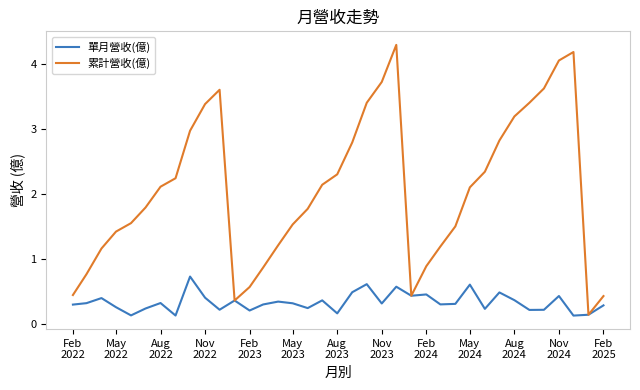

Rank the series by their maximum value, from highest to lowest.

累計營收(億), 單月營收(億)